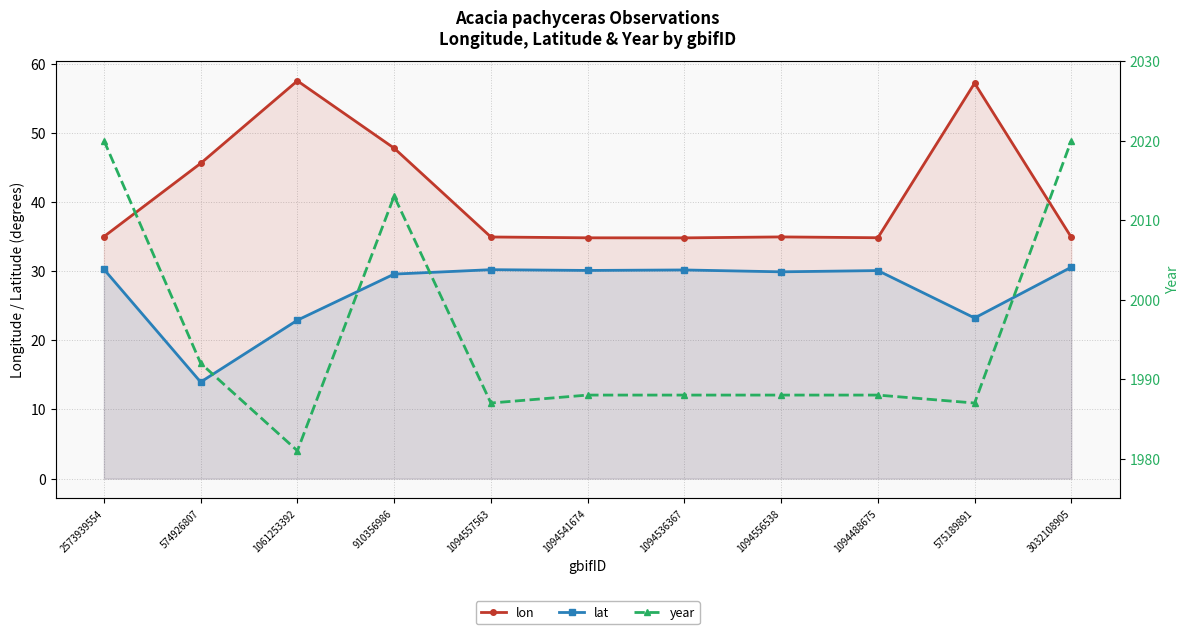

What is the value of the year point at the 2nd from the left?

1992.0